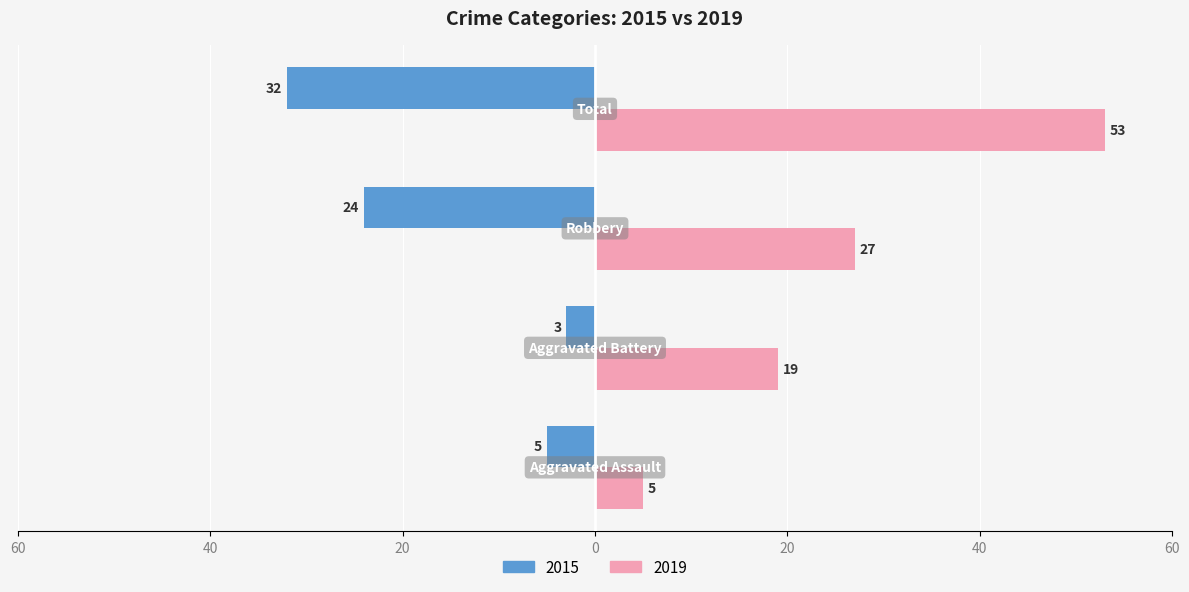

List the series in order of their overall mean, lowest first.

2015, 2019